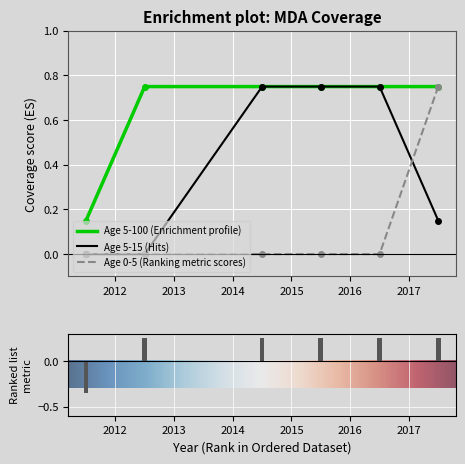

List the series in order of their peak value, highest first.

Age 5-100, Age 5-15, Age 0-5